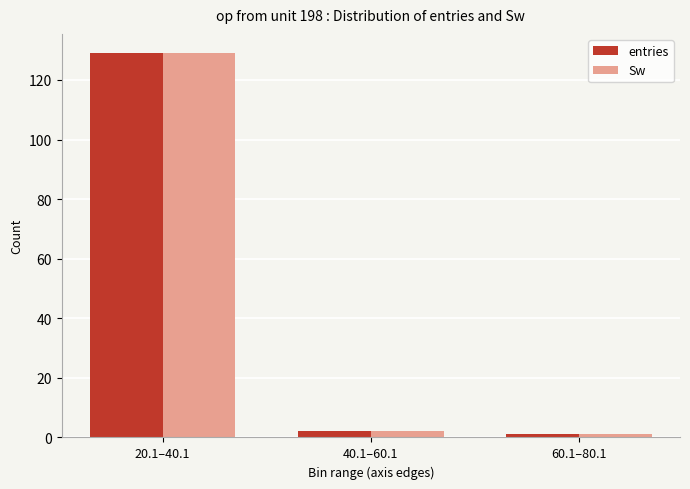

What is the highest value of the entries series?

129